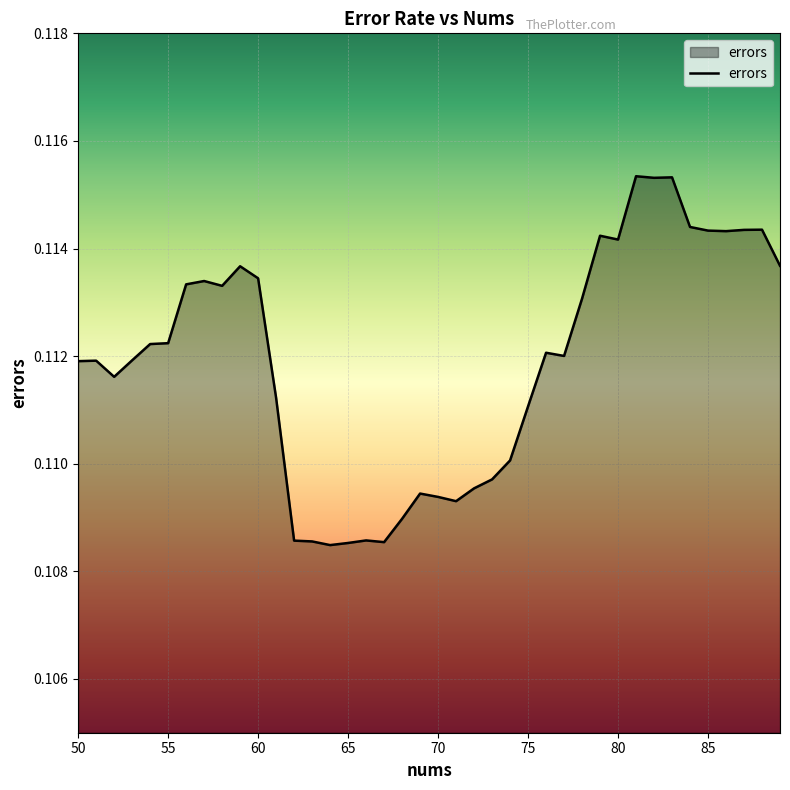

List the labels in order of value, smallest first.

64, 65, 67, 63, 62, 66, 68, 71, 70, 69, 72, 73, 74, 75, 61, 52, 50, 51, 53, 77, 76, 54, 55, 78, 58, 56, 57, 60, 59, 89, 80, 79, 86, 85, 87, 88, 84, 82, 83, 81